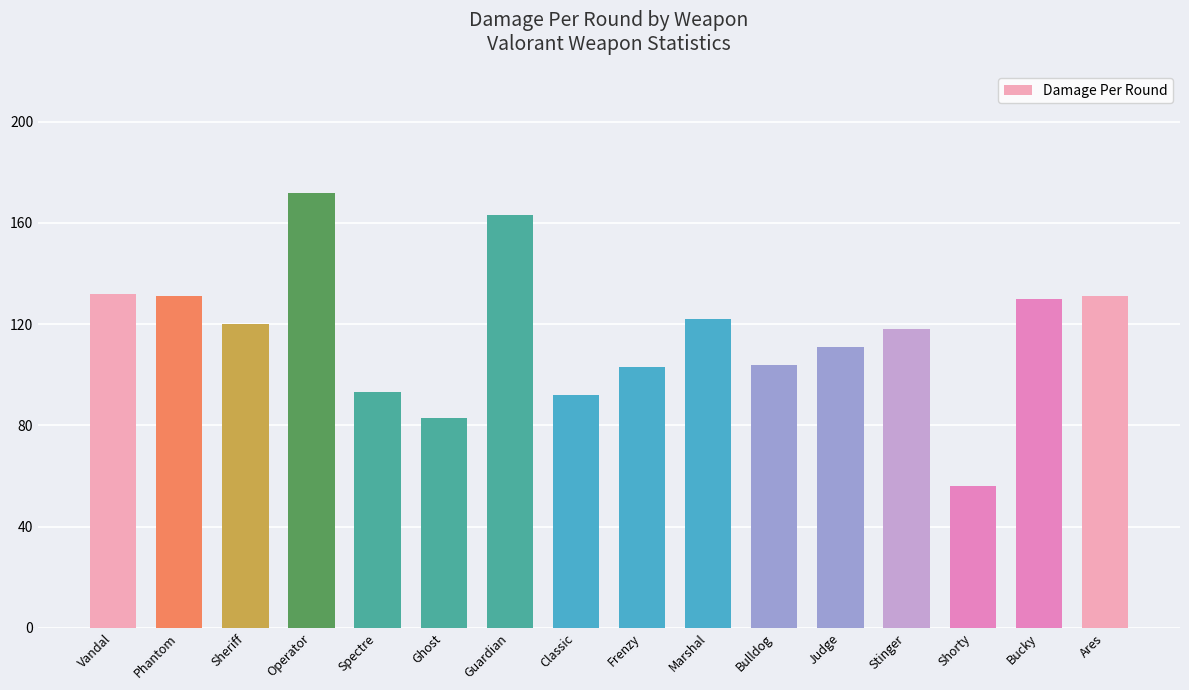

How many data points are less than 120?

8